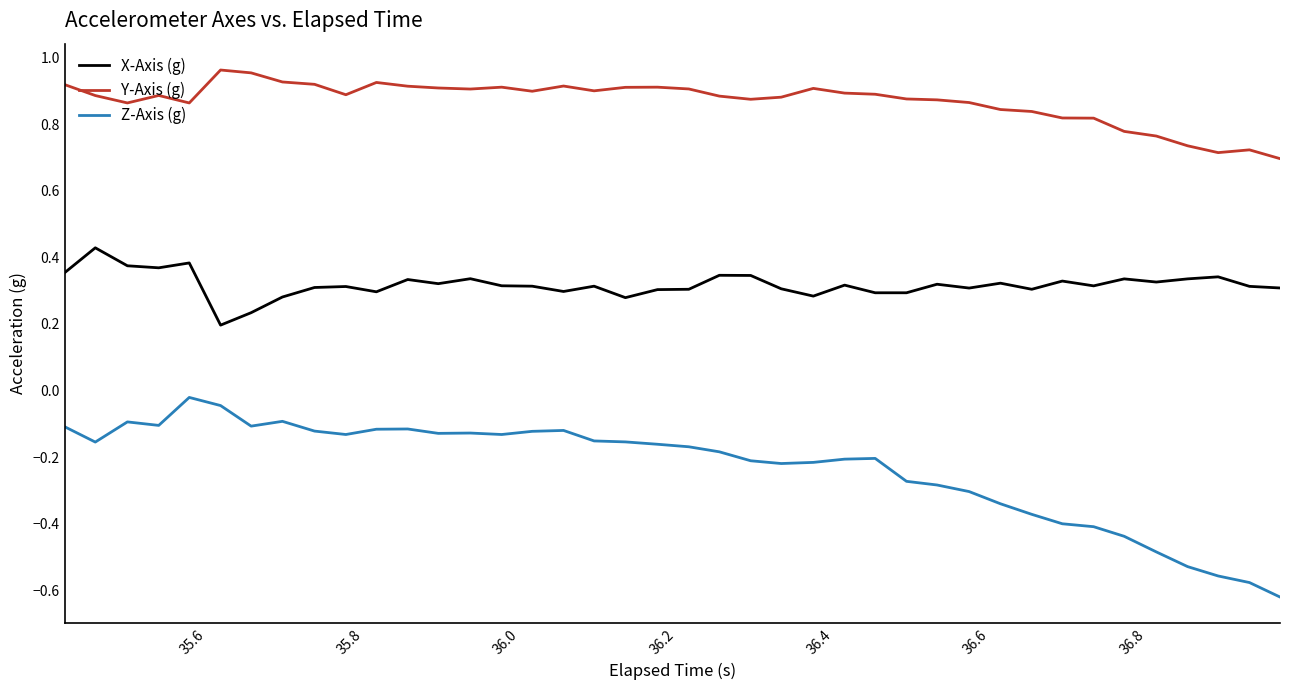

Which series has the widest spread of values?

Z-Axis (g)